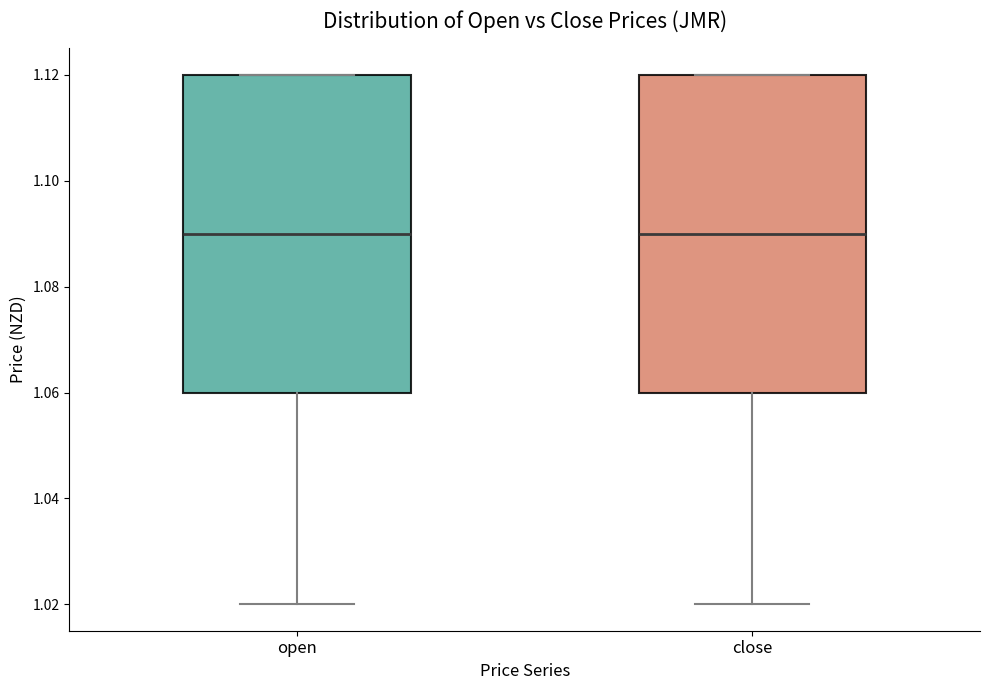

Where does the lower whisker of the box for close end on the y-axis? The values are not printed on the chart, so give them approximately, as read against the axis.

1.02